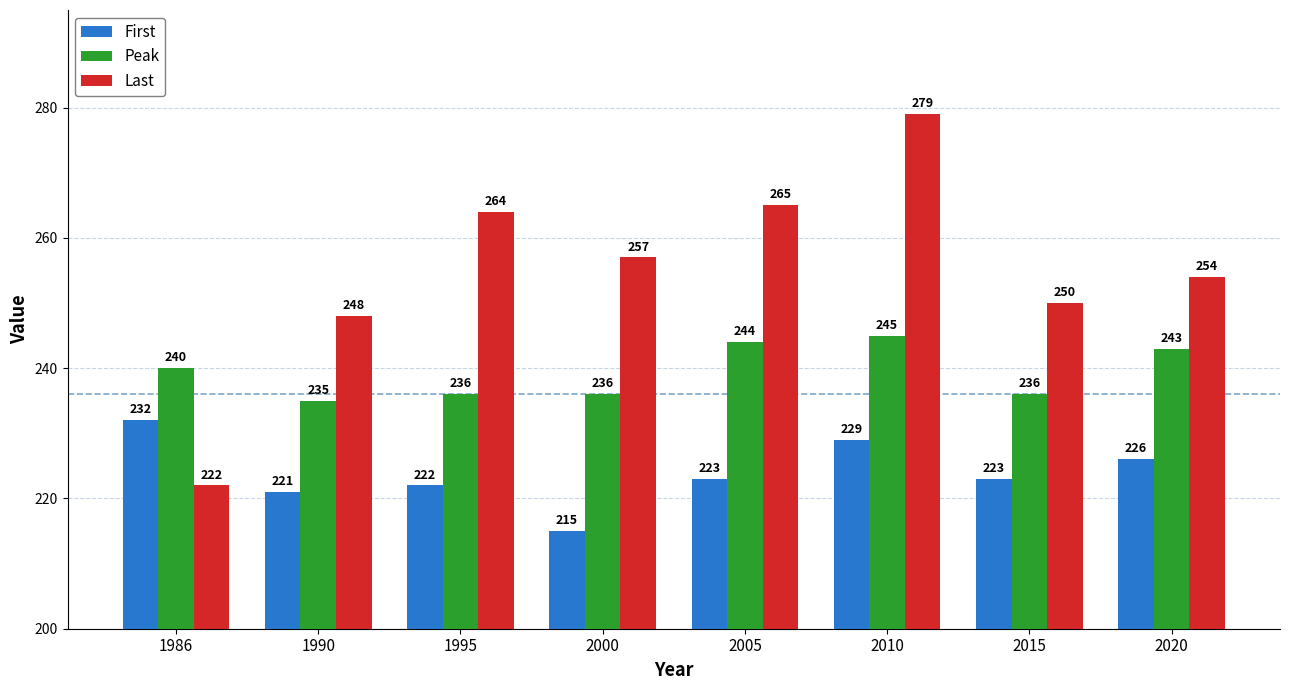

What is the greatest value displayed?

279